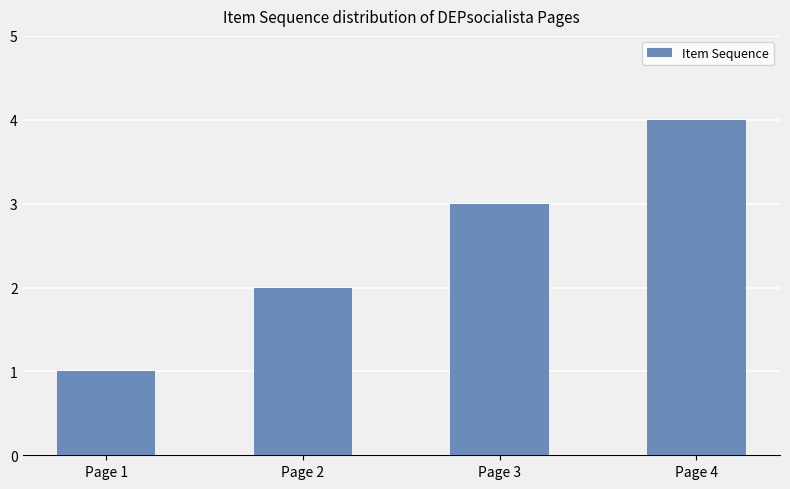

True or false: the data shows 2 at Page 2.

True